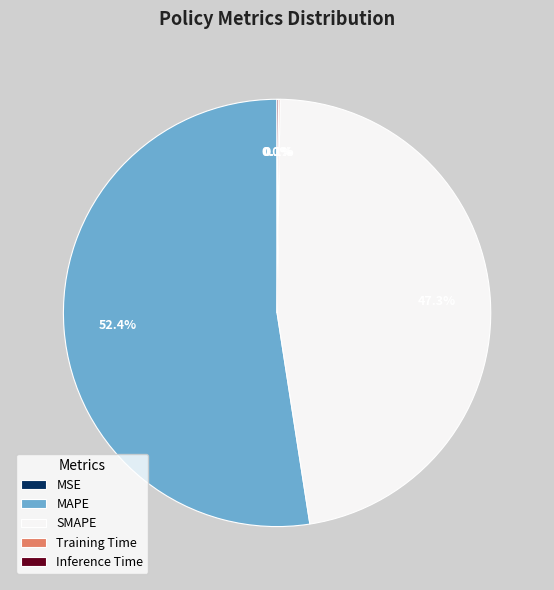

Which category has the biggest portion of the pie?

MAPE